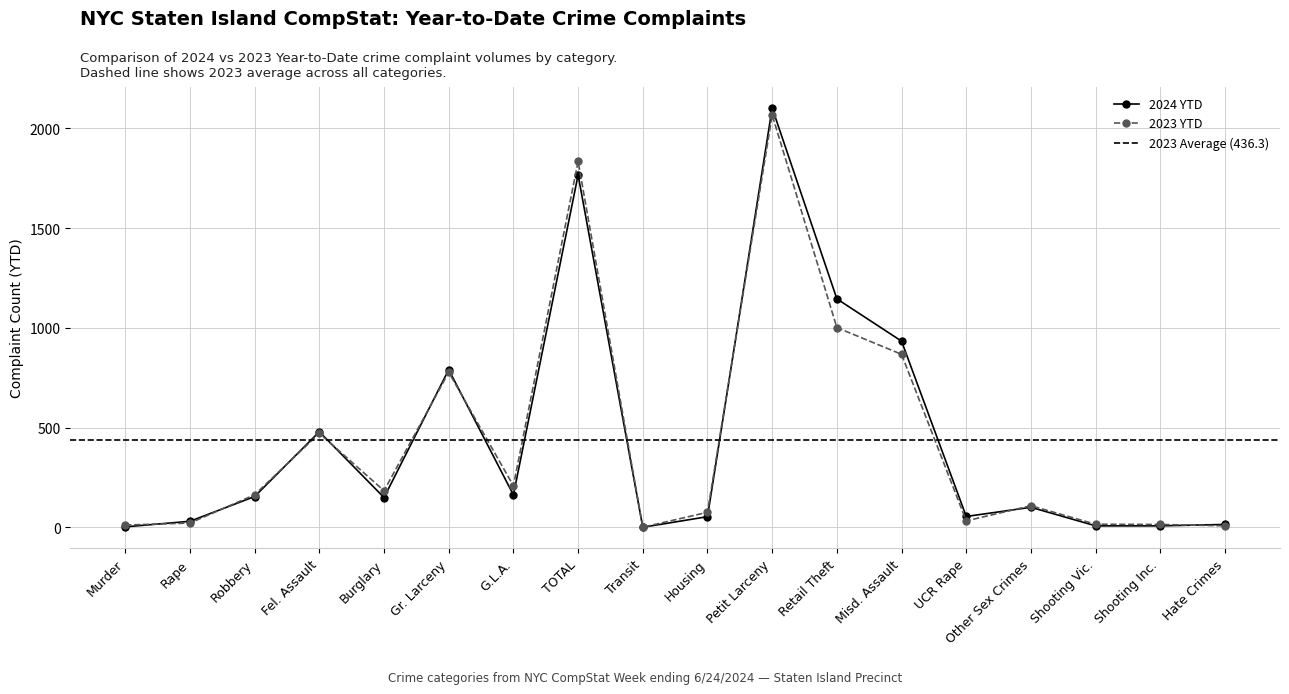

Rank the categories by 2023 YTD value from lowest to highest.

Transit, Hate Crimes, Murder, Shooting Inc., Shooting Vic., Rape, UCR Rape, Housing, Other Sex Crimes, Robbery, Burglary, G.L.A., Fel. Assault, Gr. Larceny, Misd. Assault, Retail Theft, TOTAL, Petit Larceny